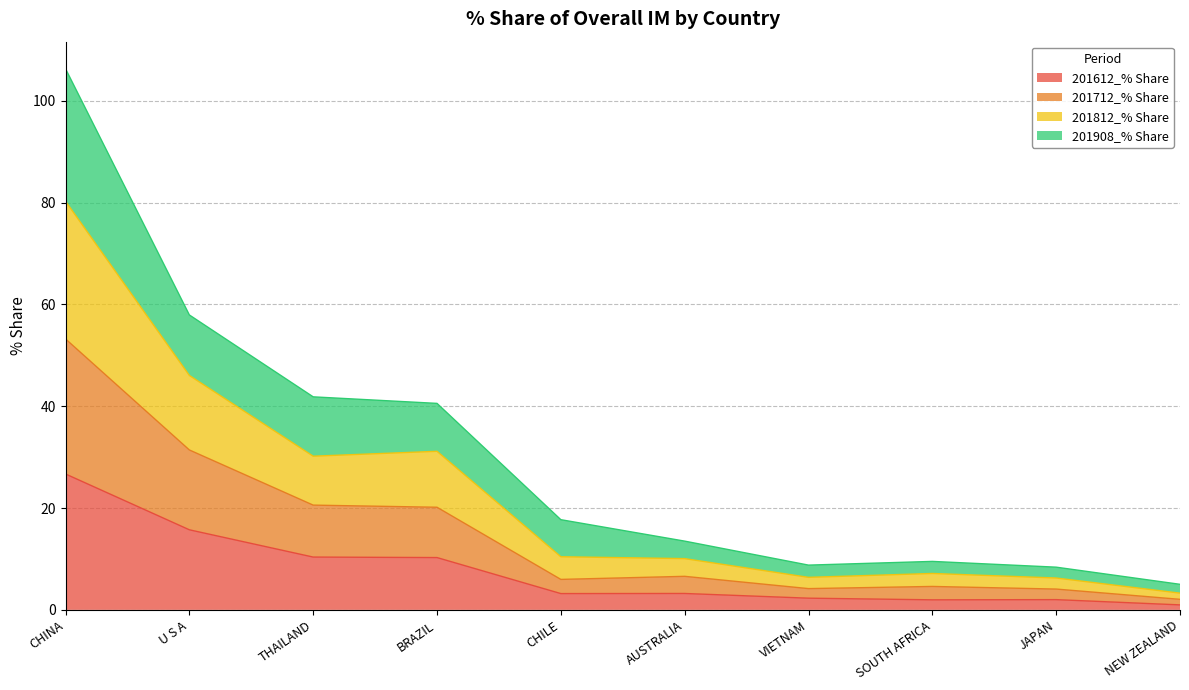

The value of 201612_% Share at U S A is 15.7. True or false?

True